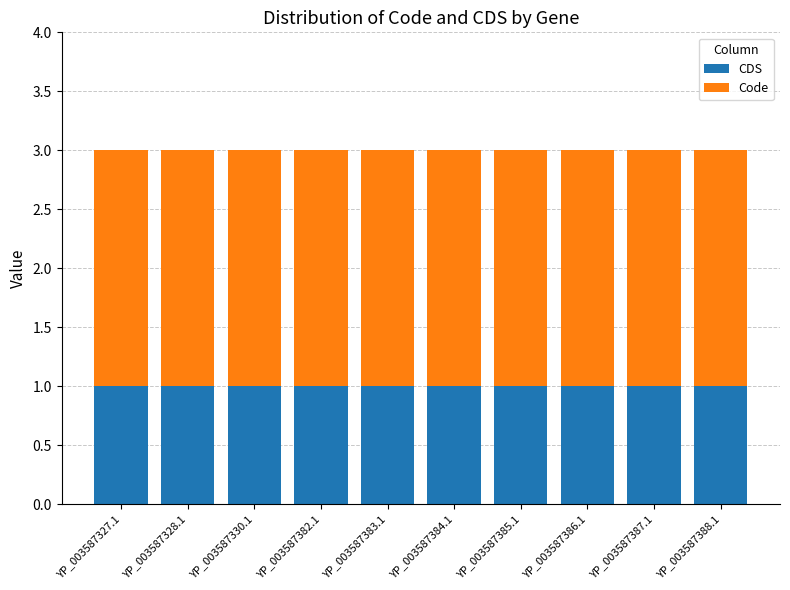

Is it true that CDS equals 0 at YP_003587327.1?

False